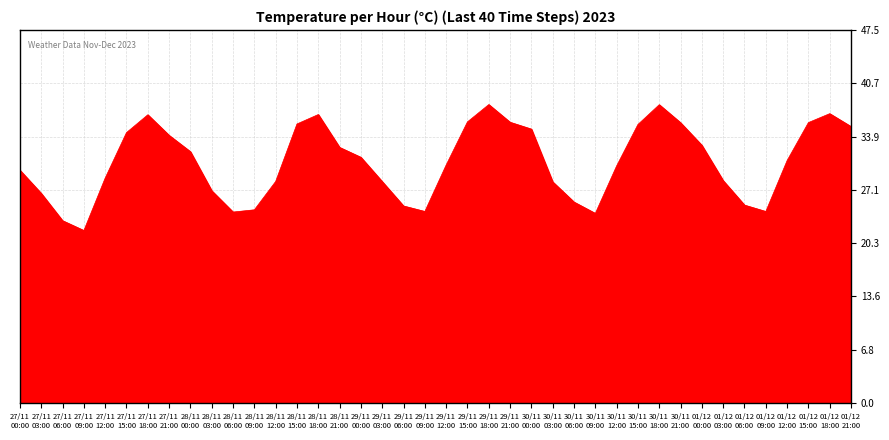

What is the smallest value displayed?

21.9